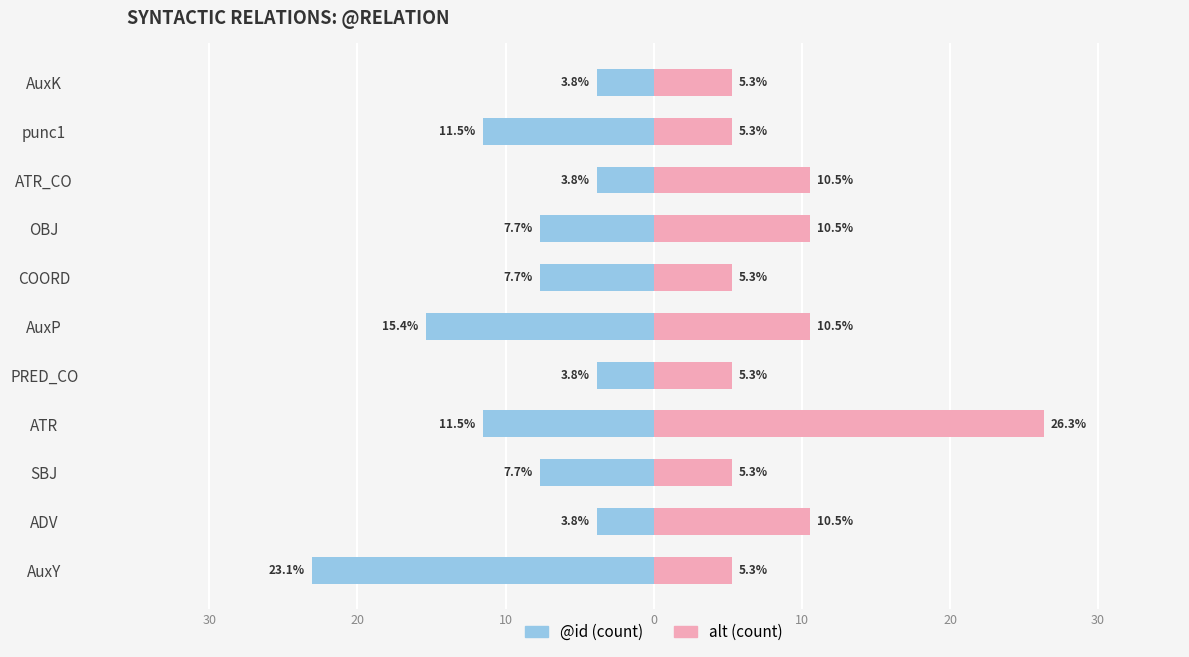

Which series has the largest total across all categories?

alt (count)